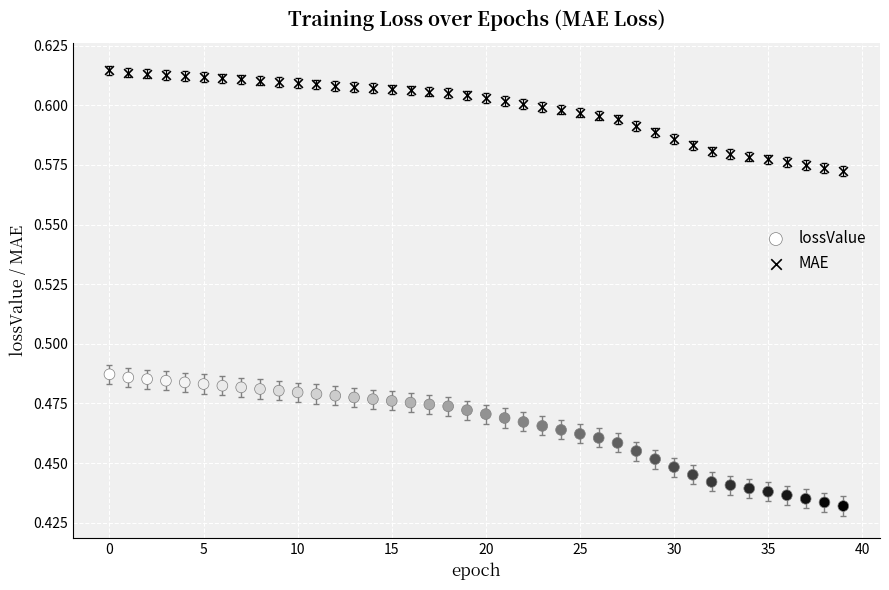

Which series has the largest Y range (max minus min)?

lossValue